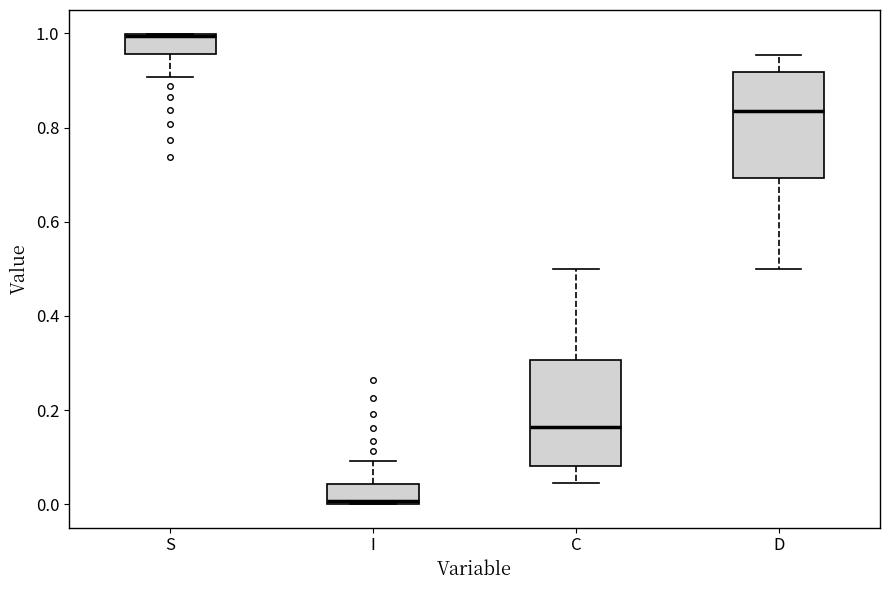

Which box's median line is the lowest?

I